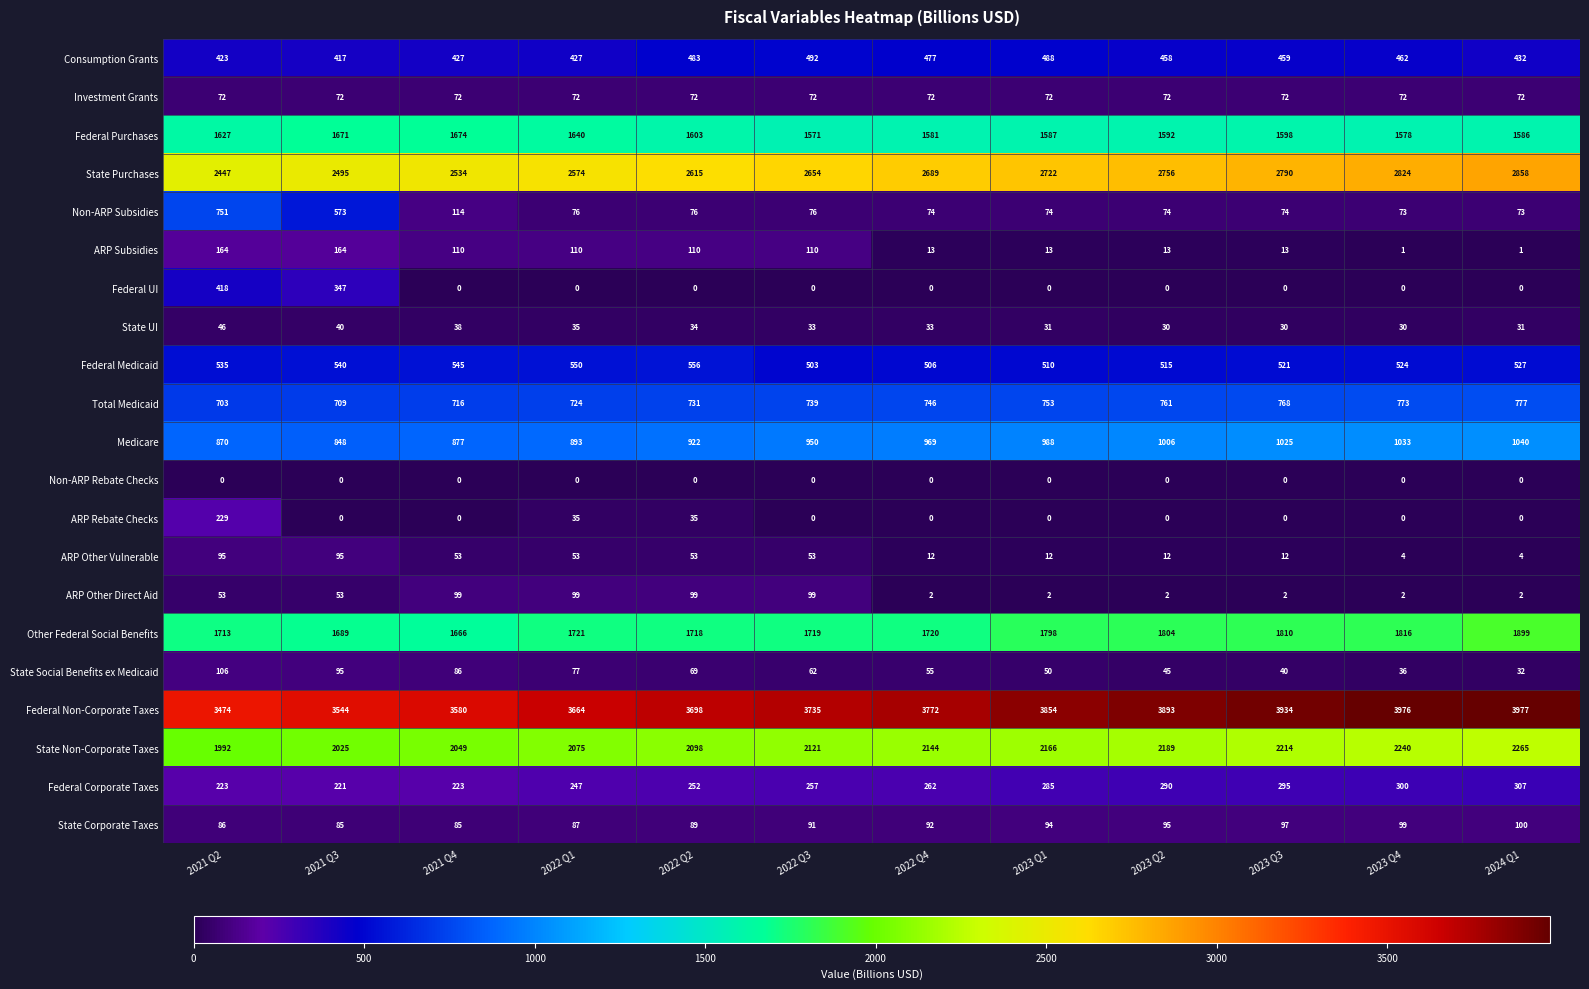

At which label is Federal Corporate Taxes closest to 264?

2022 Q4